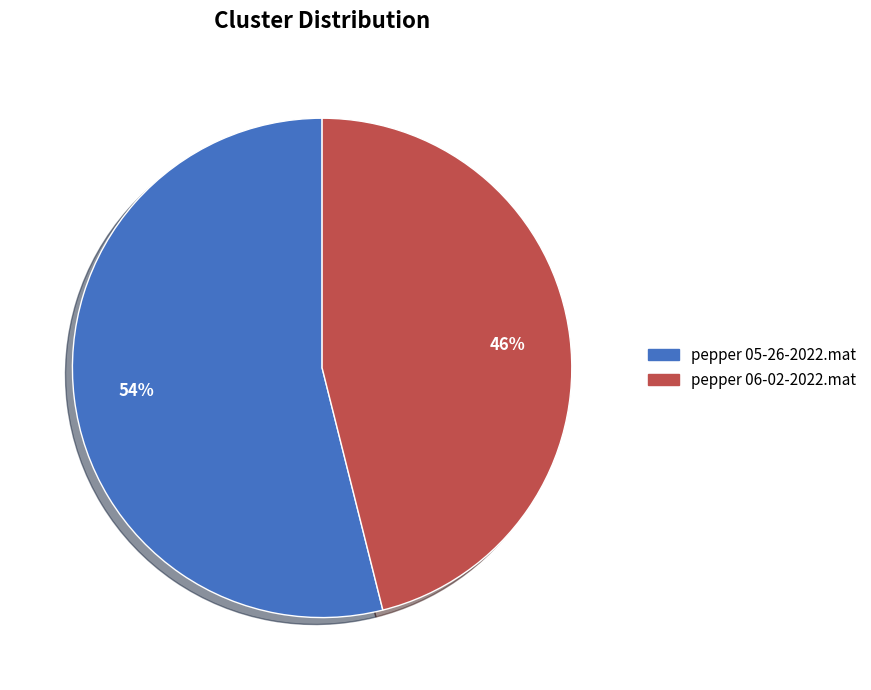

How many segments does this pie chart have?

2